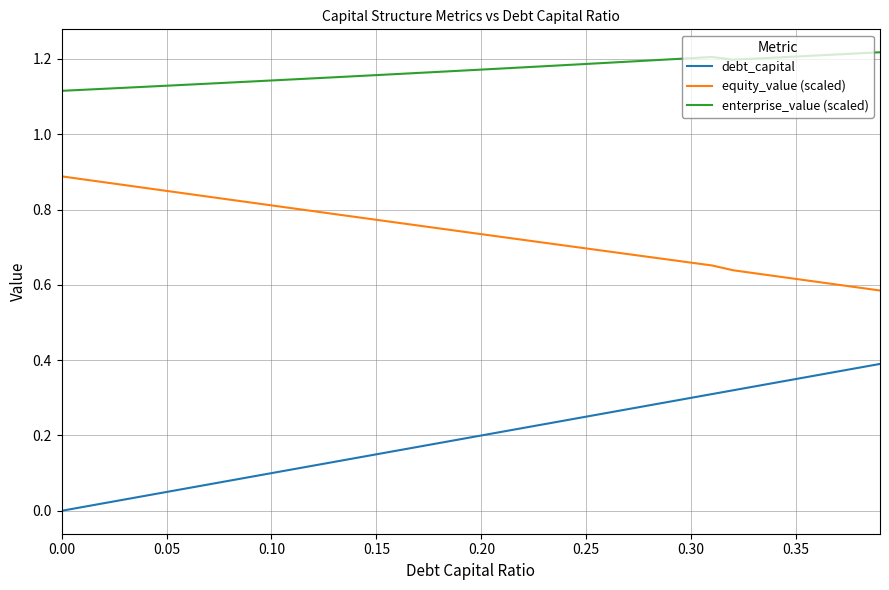

List the series in order of their overall mean, lowest first.

debt_capital, equity_value (scaled), enterprise_value (scaled)